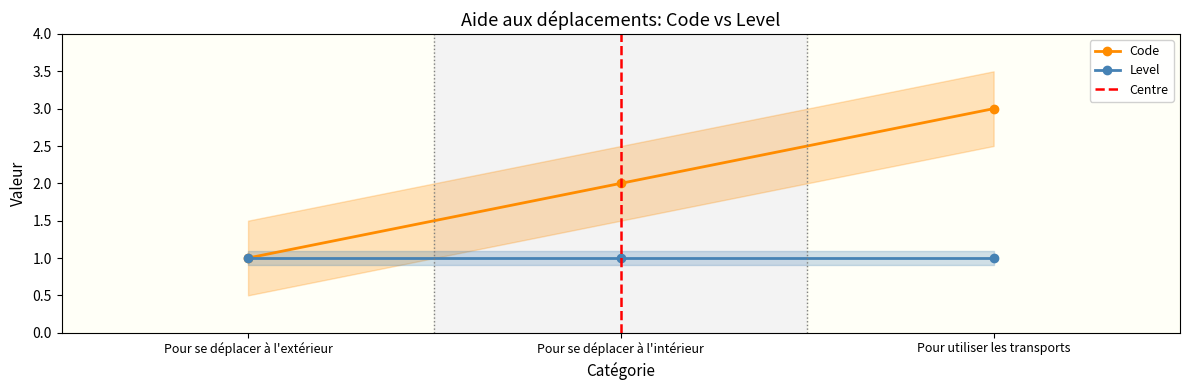

True or false: Level has a value of 1 at Pour utiliser les transports.

True